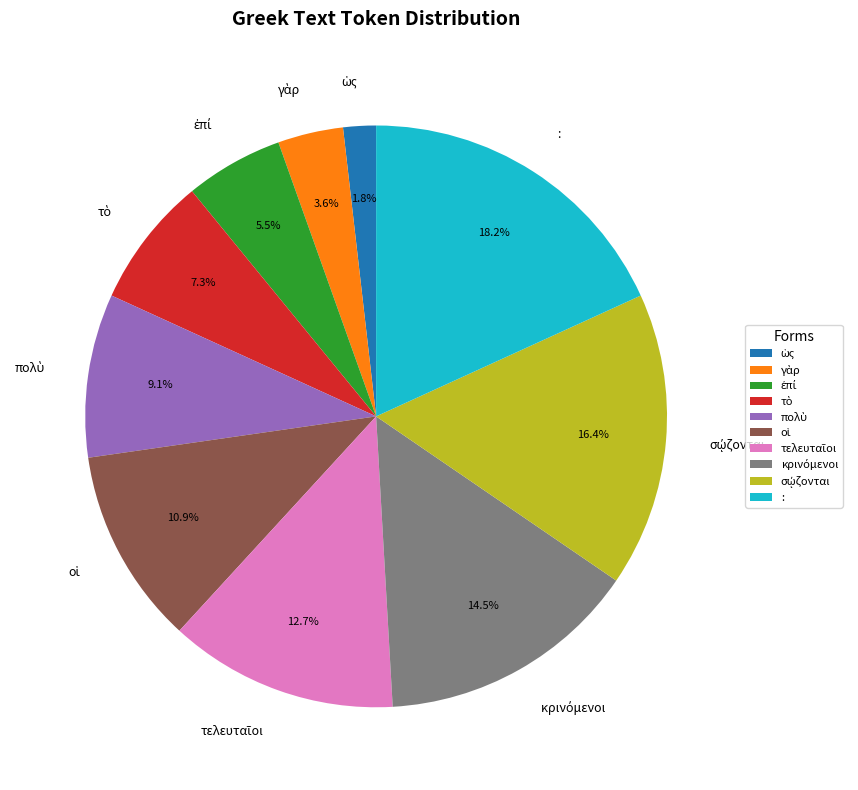

Count the number of slices in the pie.

10